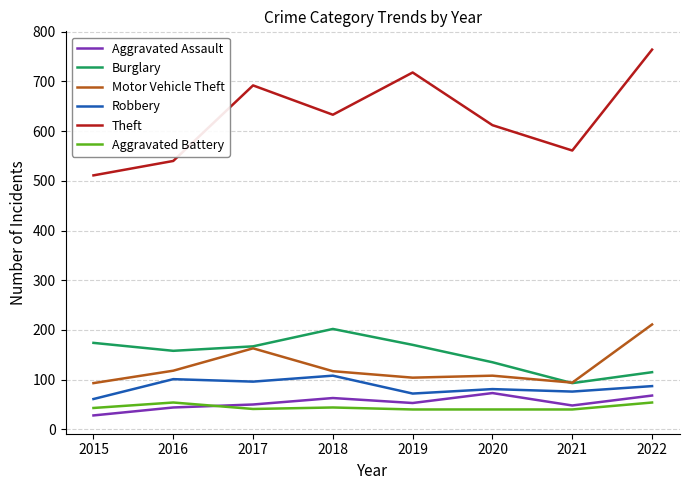

What is the maximum value shown in the chart?

764